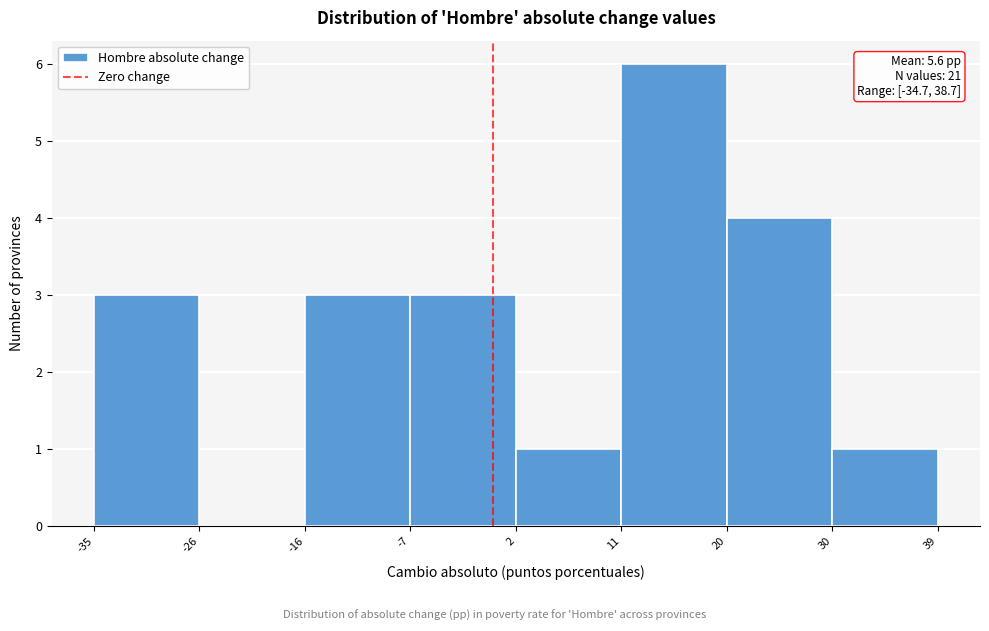

Over which range of the x-axis is the bar tallest?

11 to 20